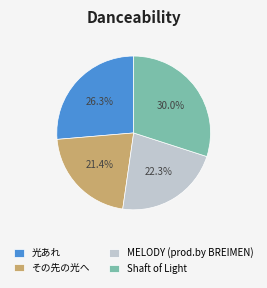

To the nearest percent, what is the difference between the largest and smallest slice percentages?

9%